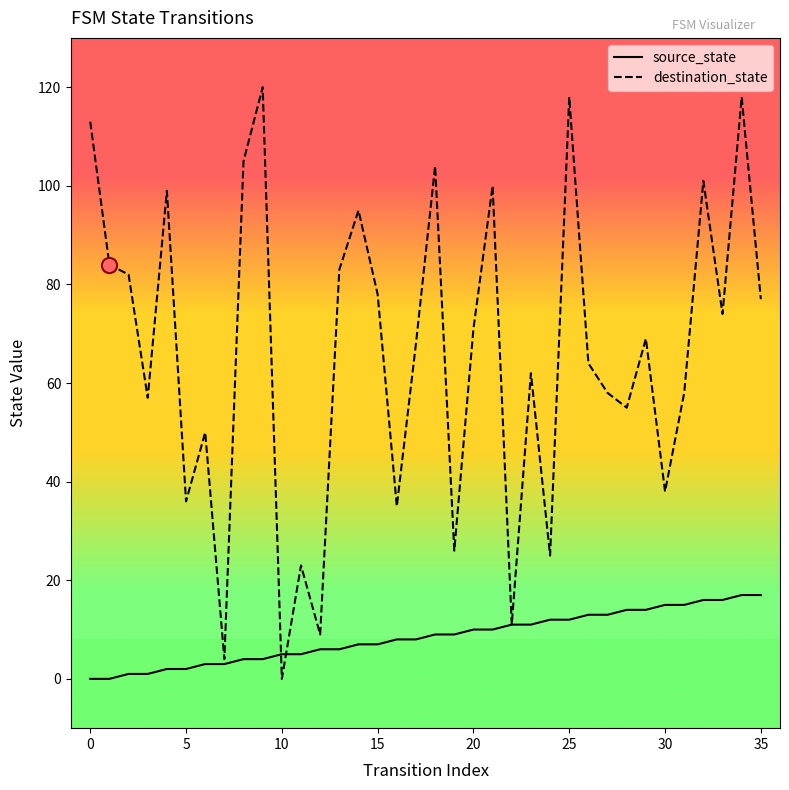

What is the maximum value shown in the chart?

120